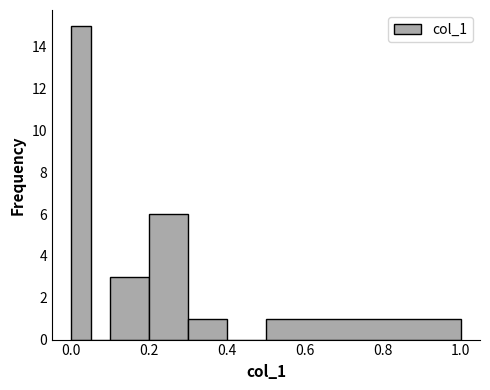

Read against the x-axis, roughly where is the centre of the tallest bar?

0.02